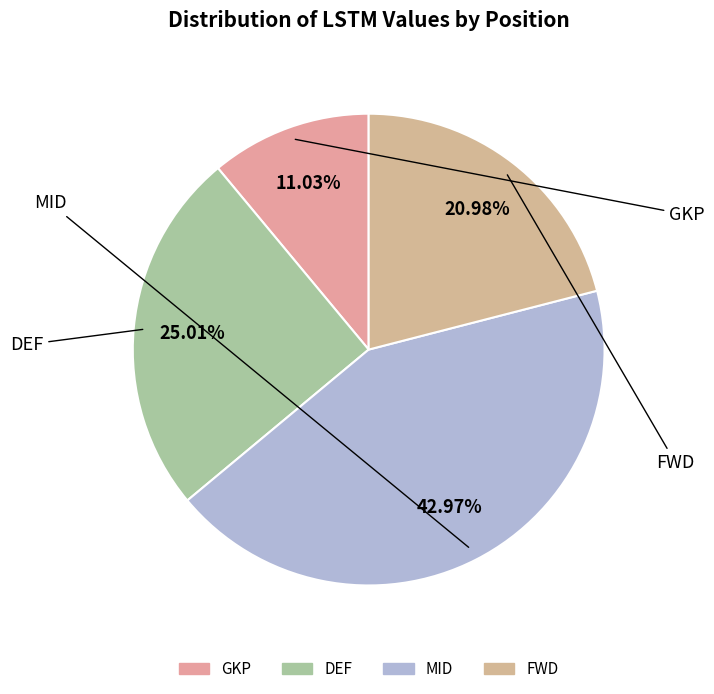

What is the ratio of the value at DEF to the value at MID?

0.6